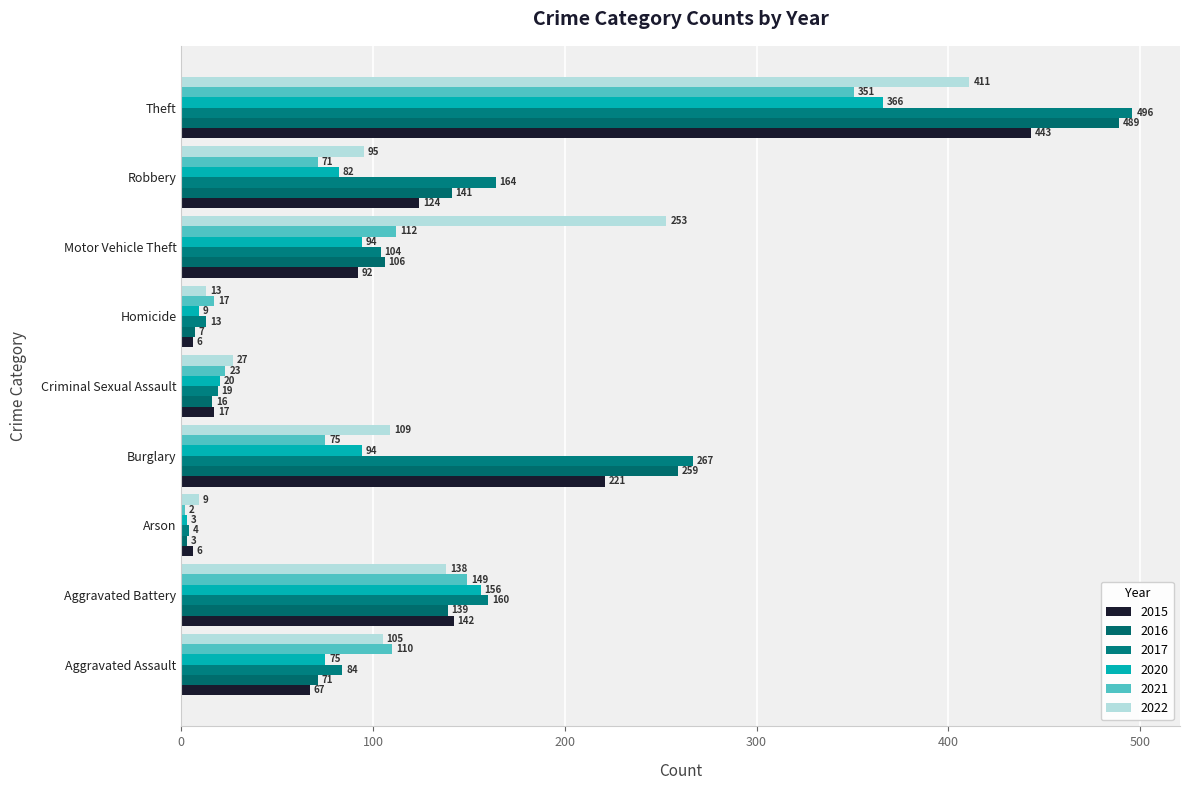

How many data points in 2017 are less than 104?

4